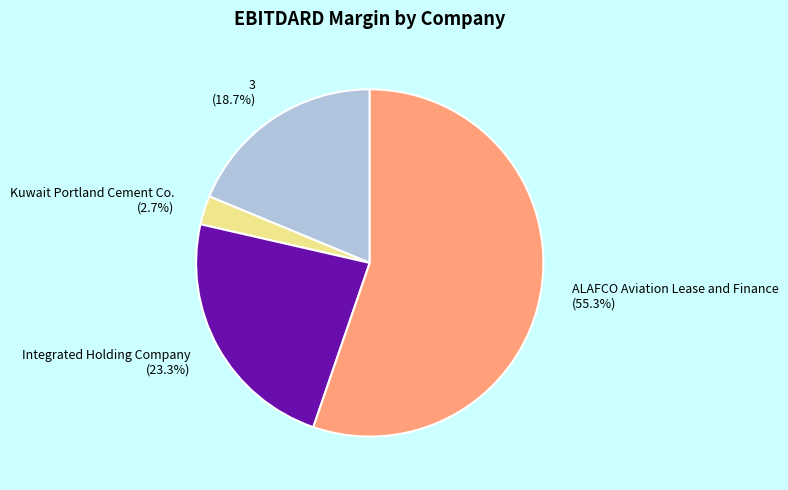

To the nearest percent, what percentage of the pie is ALAFCO Aviation Lease and Finance?

55%